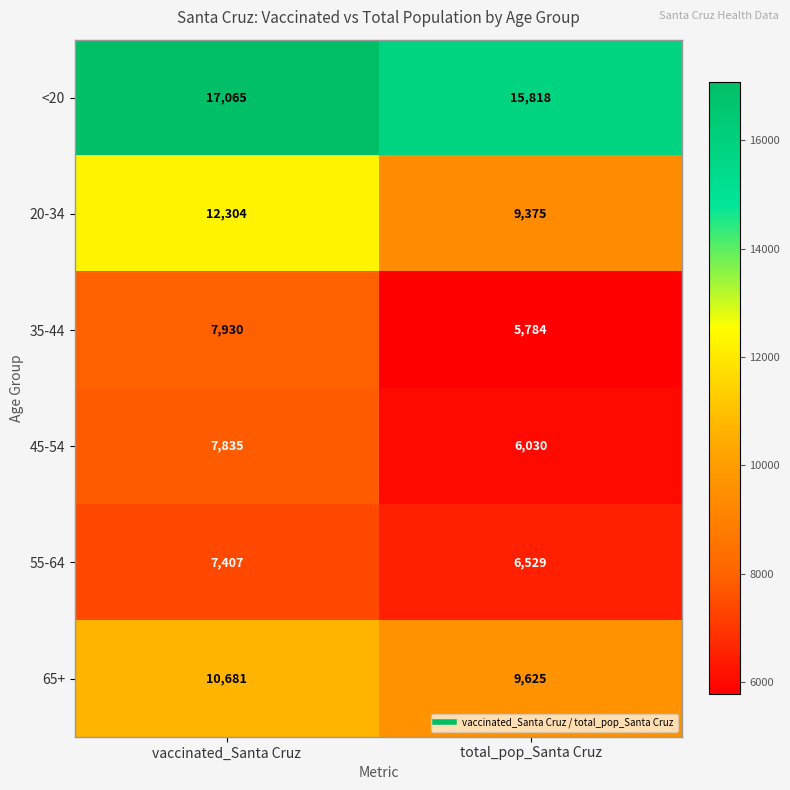

True or false: 35-44 has a value of 2284 at total_pop_Santa Cruz.

False